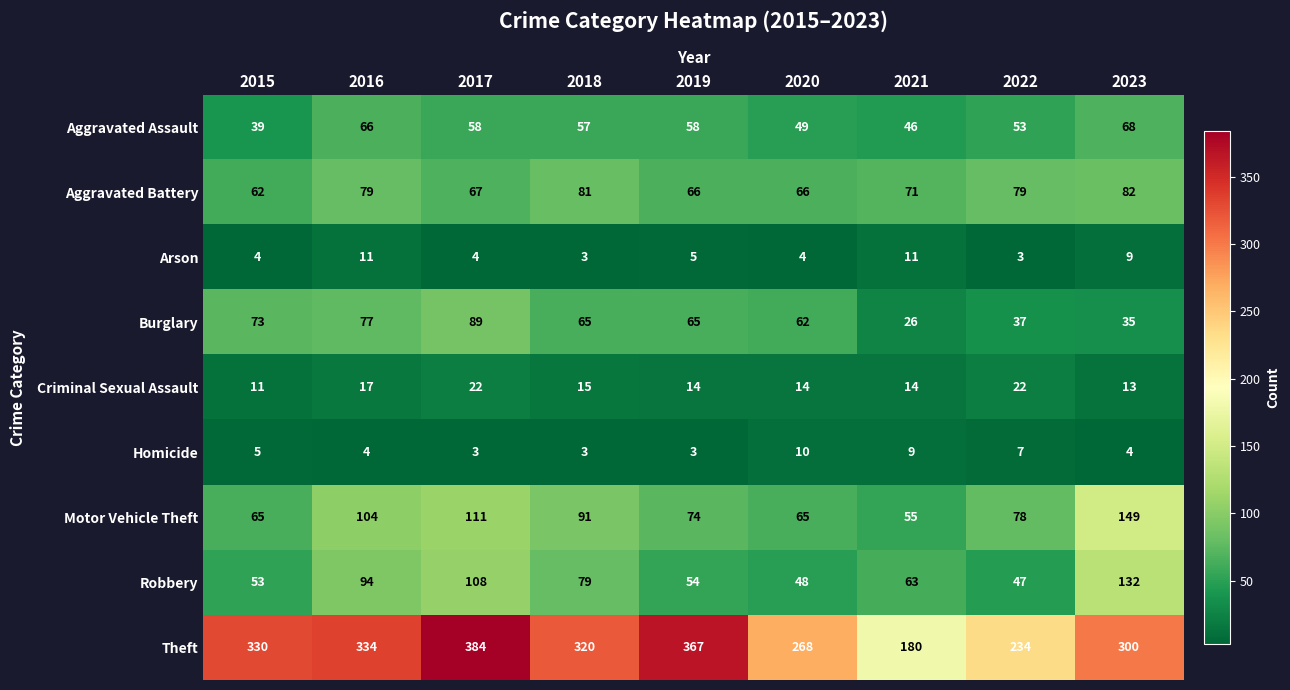

Rank the series at 2022 from highest to lowest value.

Theft, Aggravated Battery, Motor Vehicle Theft, Aggravated Assault, Robbery, Burglary, Criminal Sexual Assault, Homicide, Arson